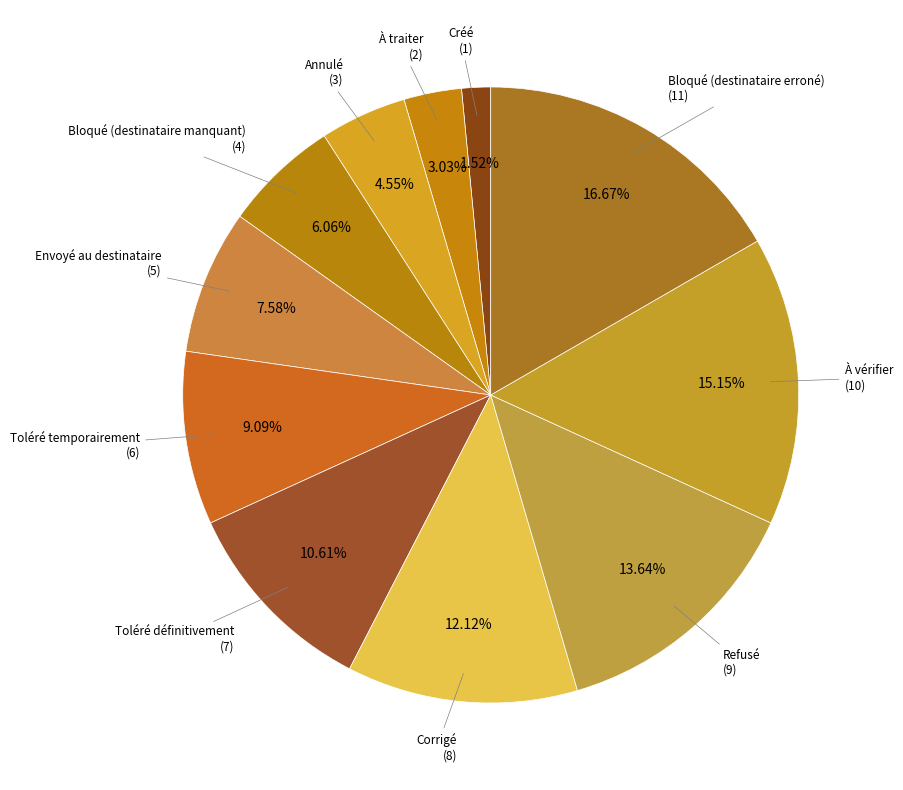

To the nearest percent, what is the average slice percentage?

9%